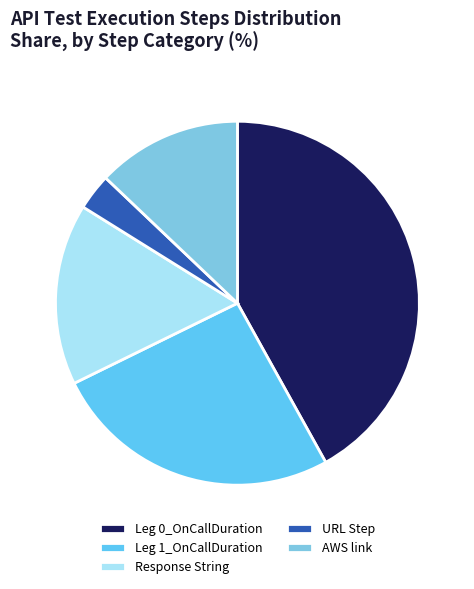

Which category has the biggest portion of the pie?

Leg 0_OnCallDuration